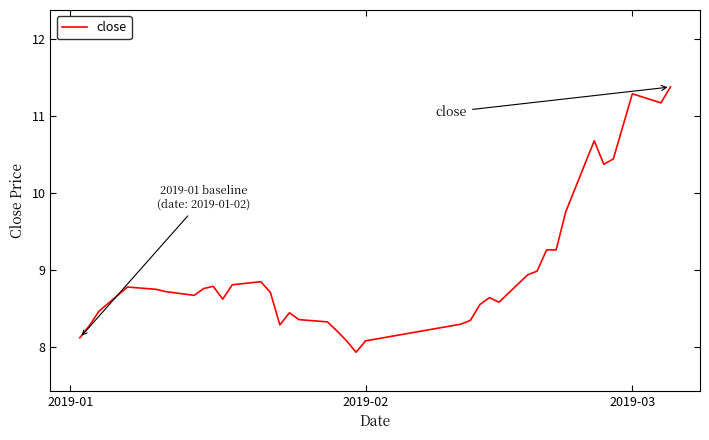

What is the difference between the maximum and minimum values?

3.4